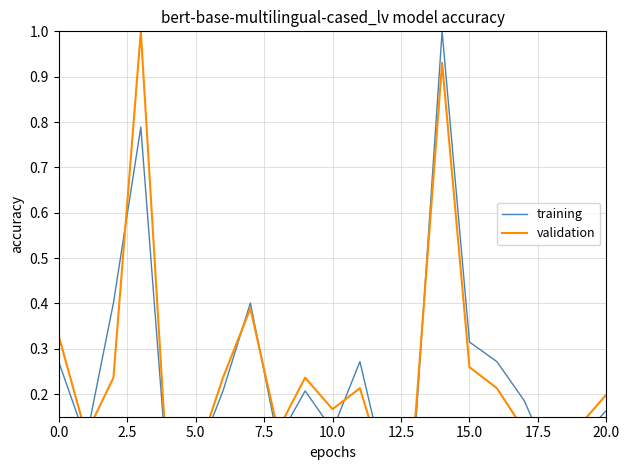

Does the chart have visible grid lines?

Yes